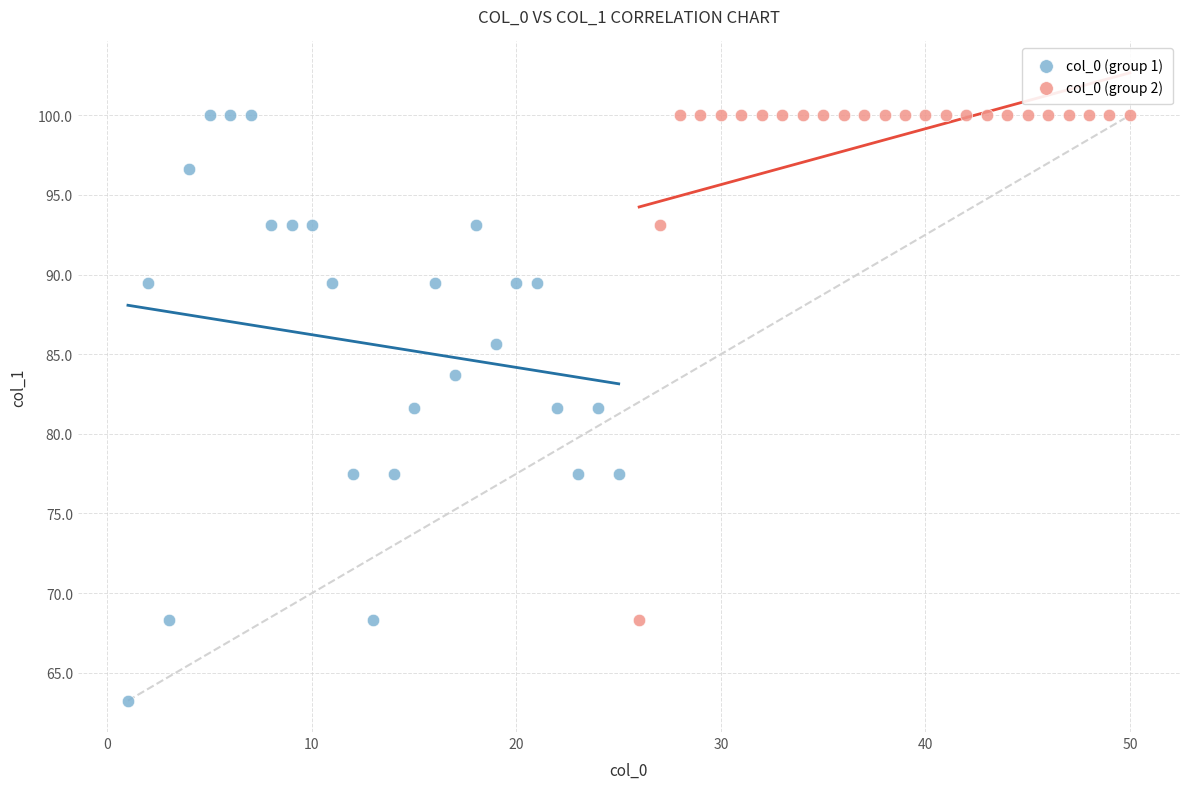

What are all the series names shown in the legend?

col_0 (group 1), col_0 (group 2)